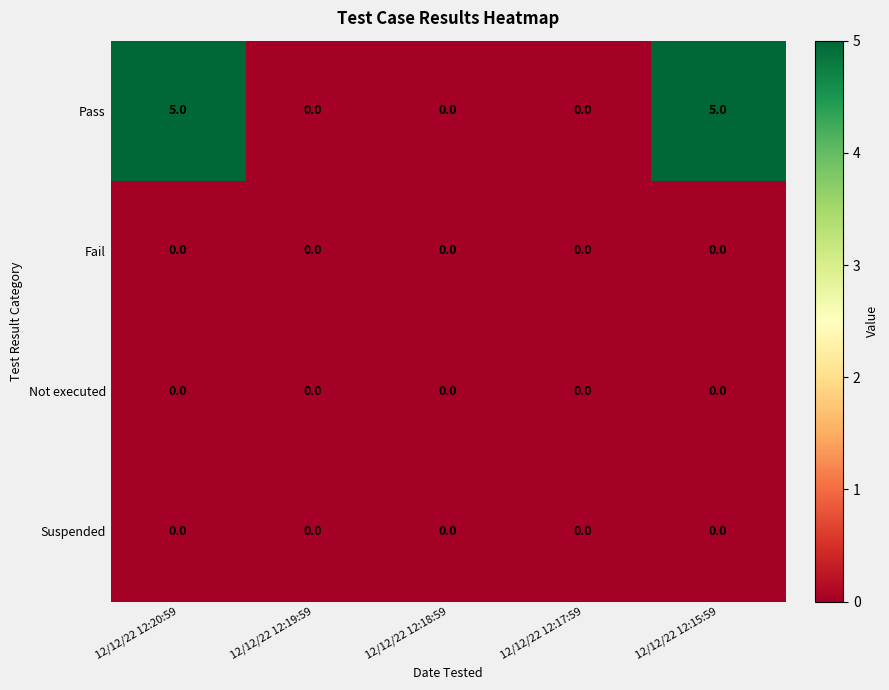

Which series has the largest total across all categories?

Pass